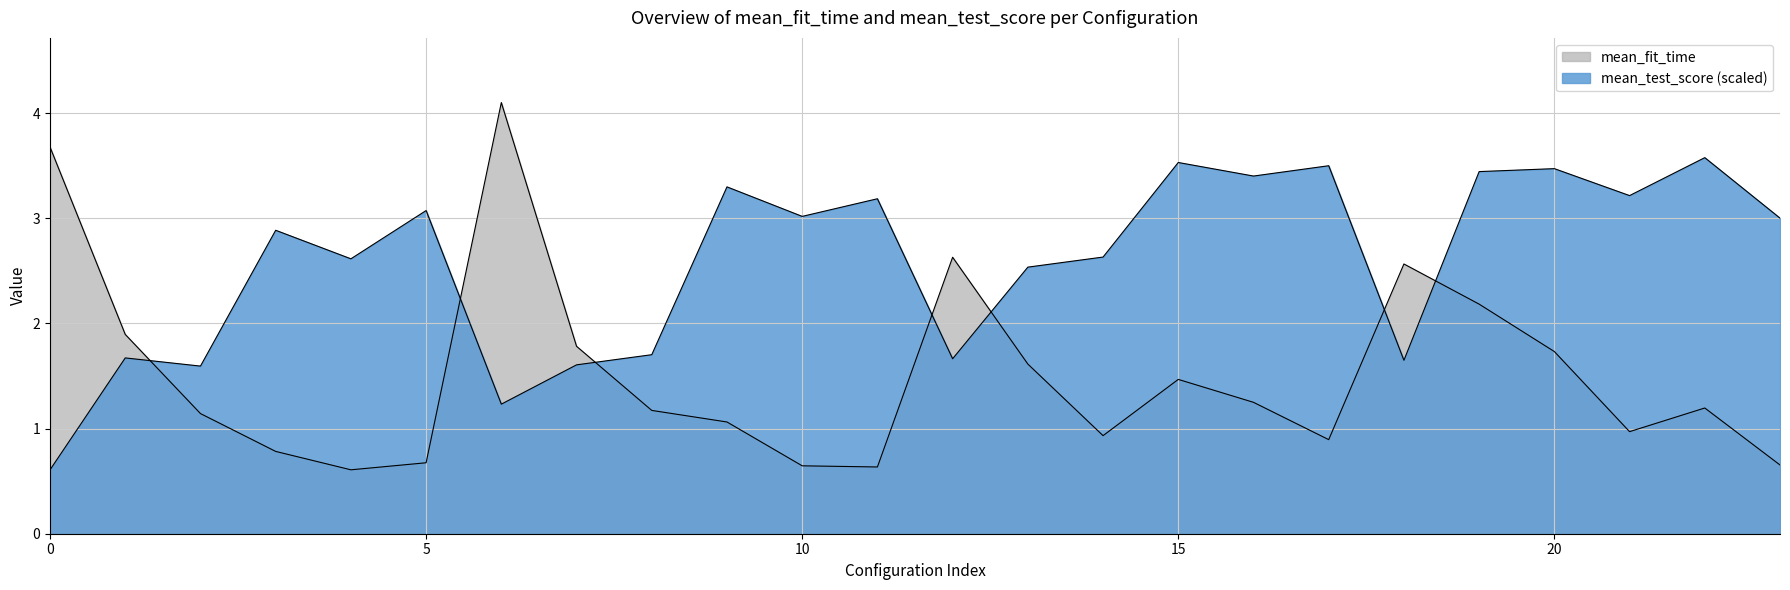

What is the sum of the mean_fit_time values at 11 and 0?

4.3